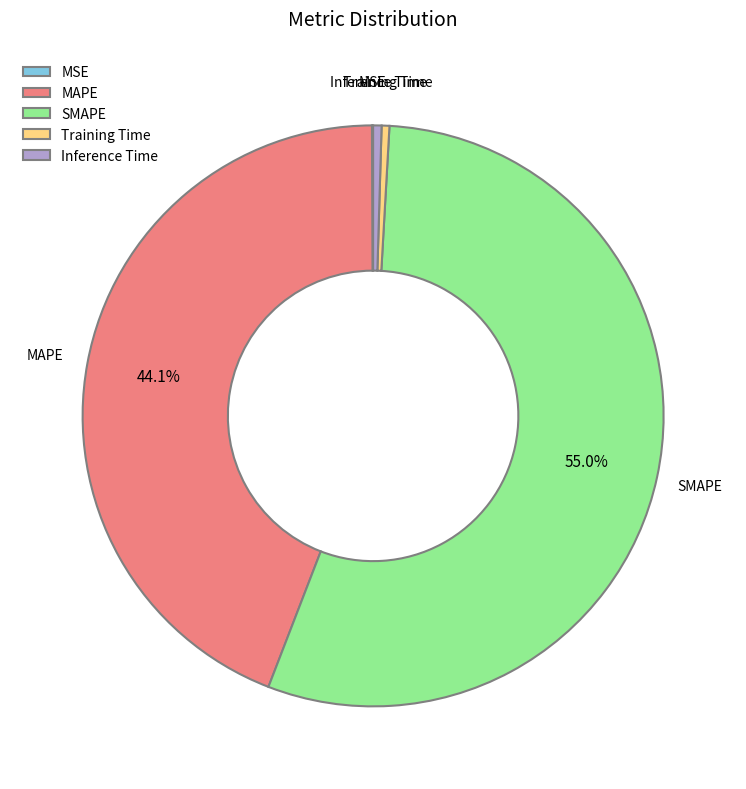

Is it true that SMAPE is 43% of the pie?

False